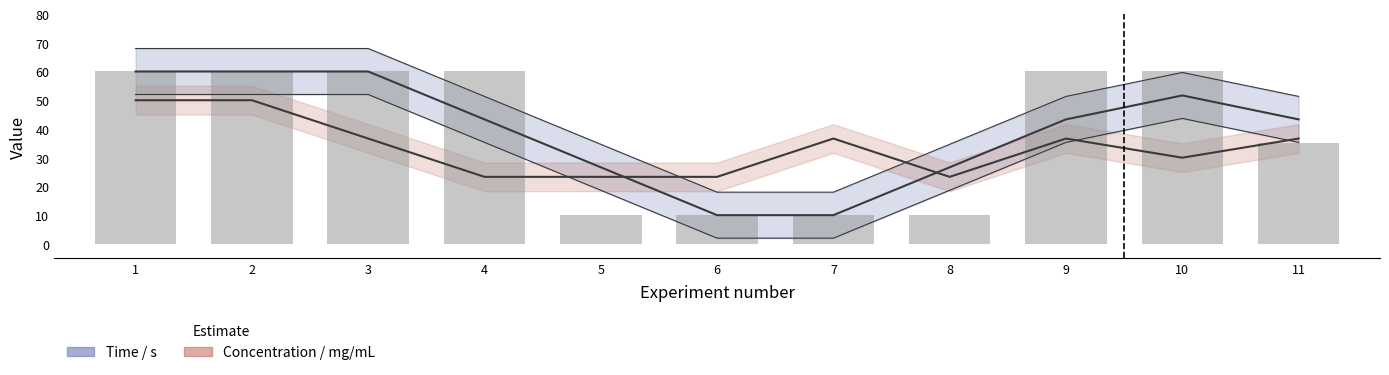

Is it true that the value at 11 is 35?

True